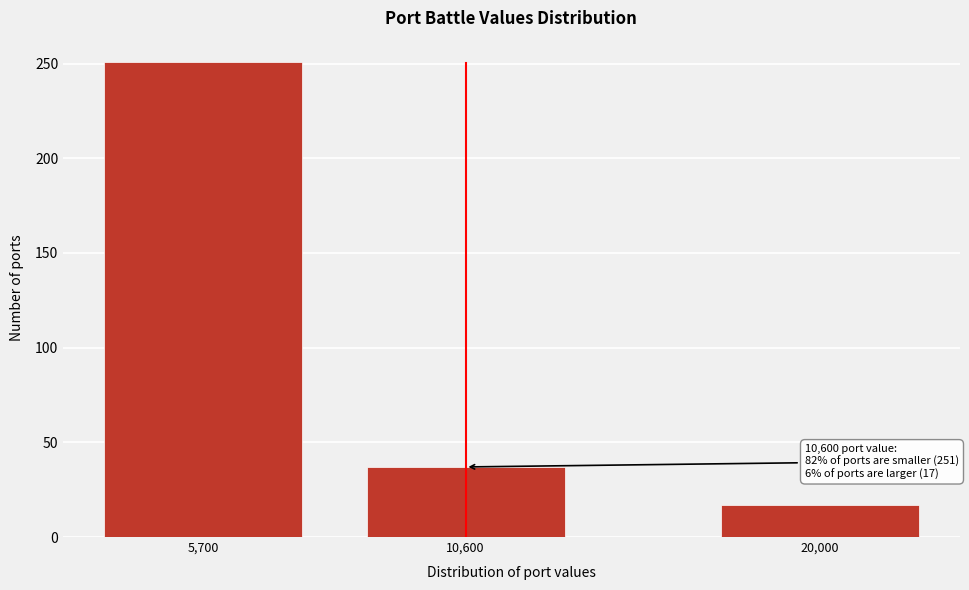

Reading left to right, extract all data points from this chart.

5,700=251	10,600=37	20,000=17